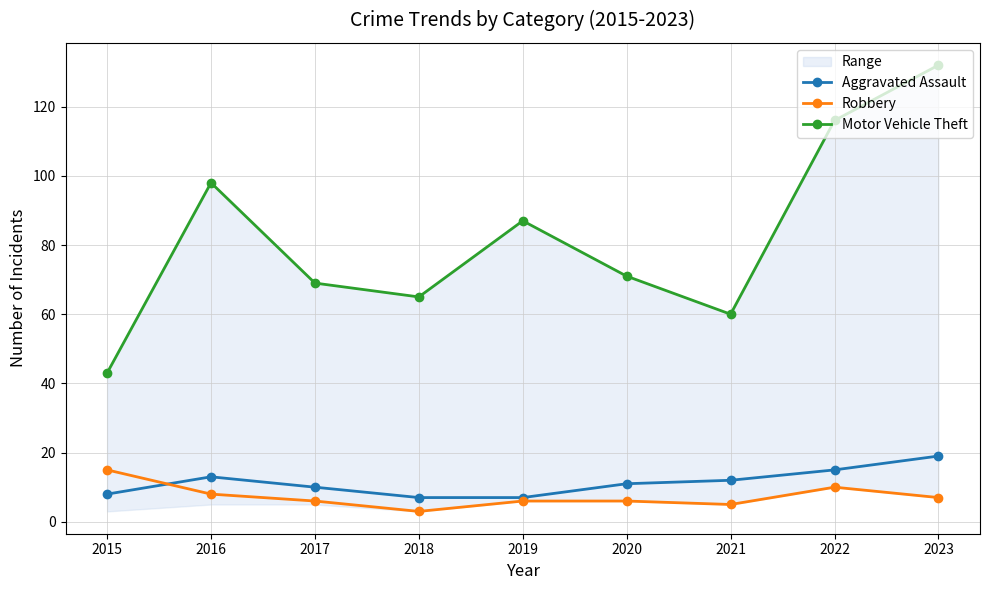

What is the sum of the Robbery values at 2015 and 2016?

23